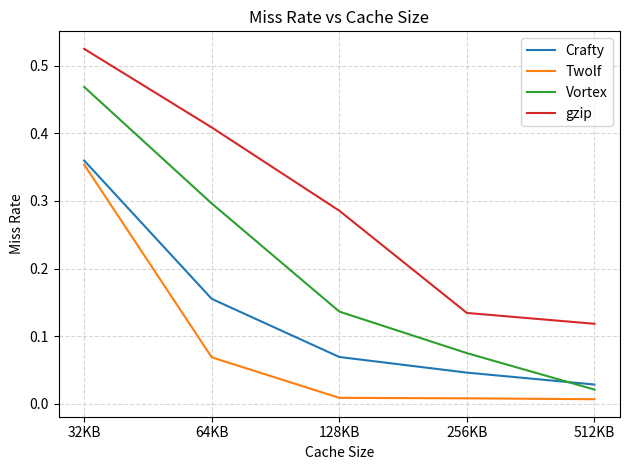

True or false: gzip and Twolf intersect in this chart.

False